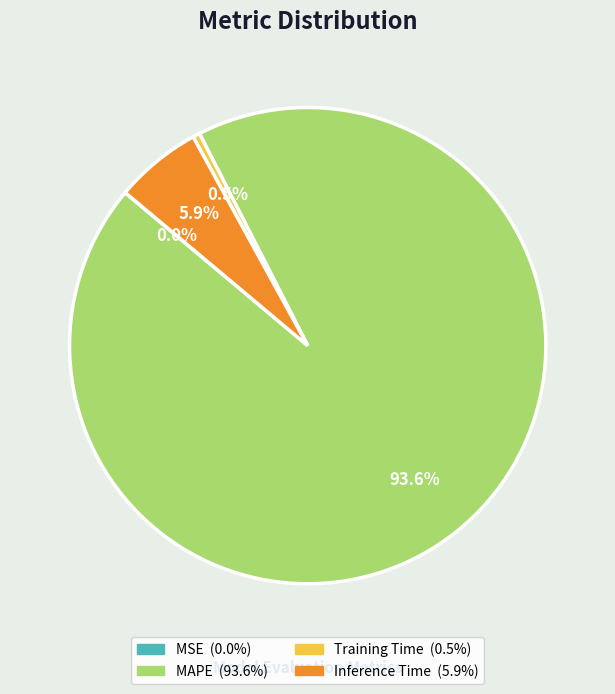

To the nearest percent, what is the difference between the largest and smallest slice percentages?

94%